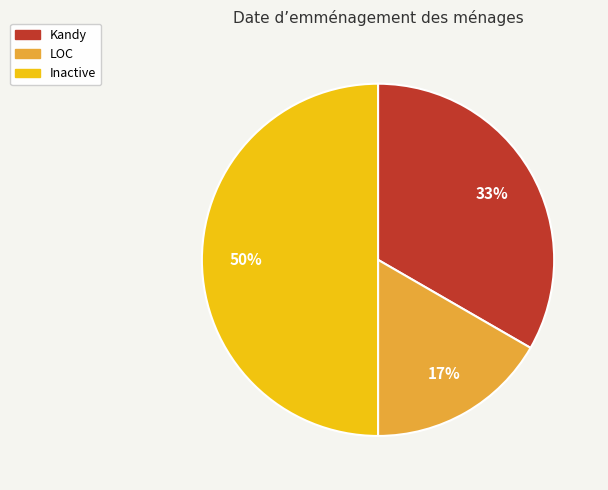

What is the ratio of the value at LOC to the value at Inactive?

0.3